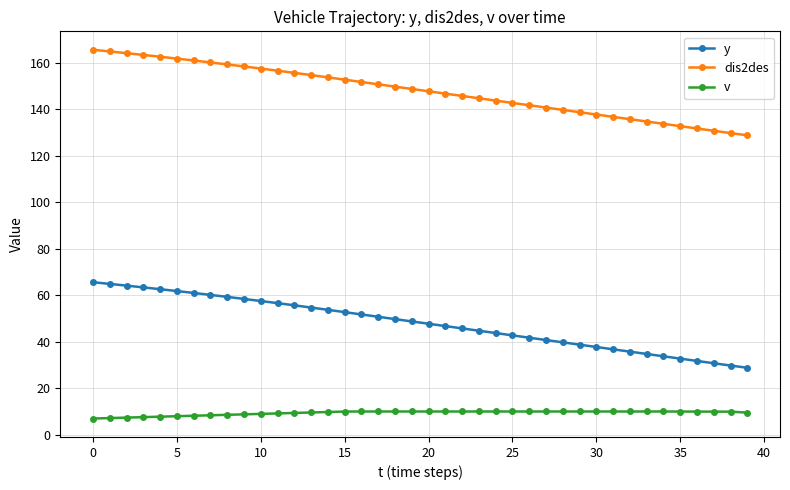

Count the number of data series in this chart.

3